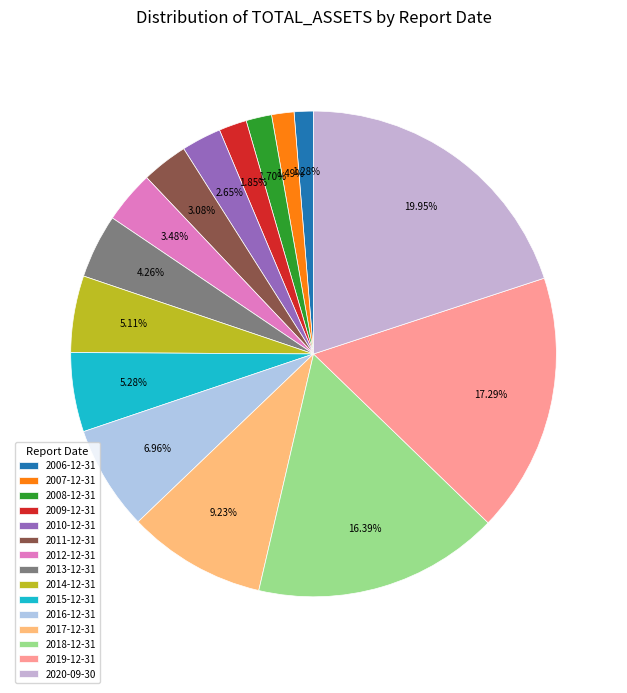

How much of the chart is everything except 2020-09-30?

80.1%